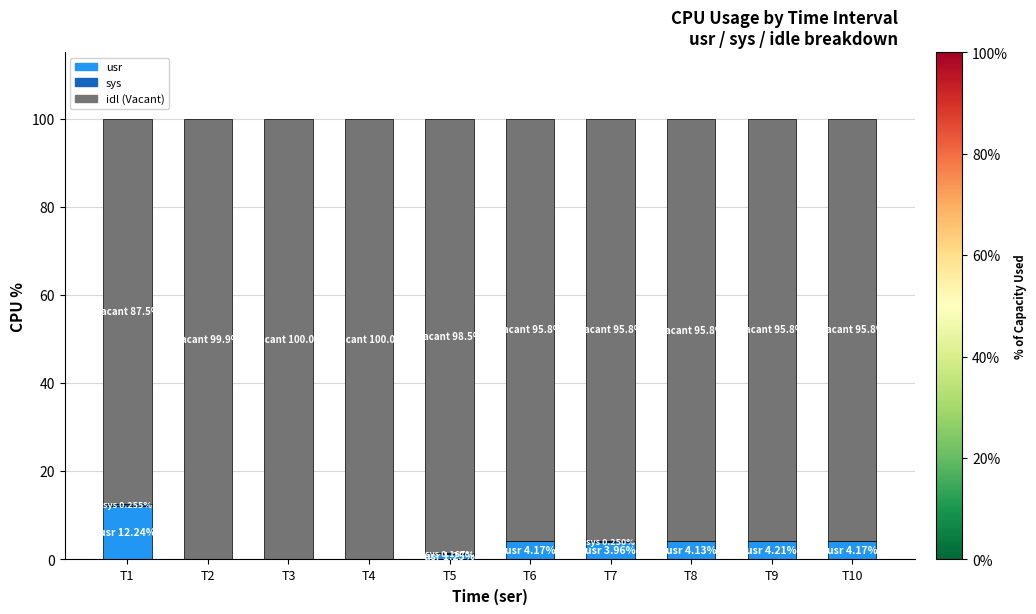

At which label does usr reach its peak?

T1